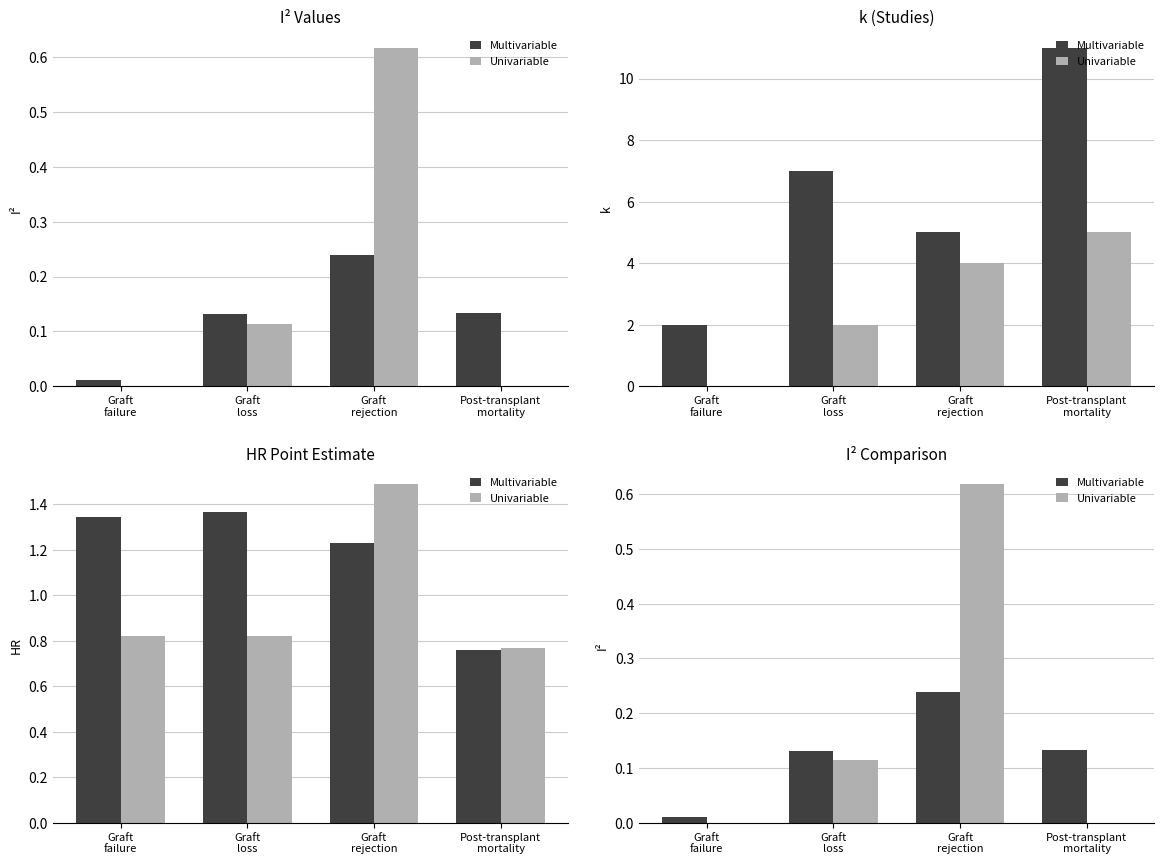

What is the difference between the second highest and minimum values in the Multivariable series?

0.1